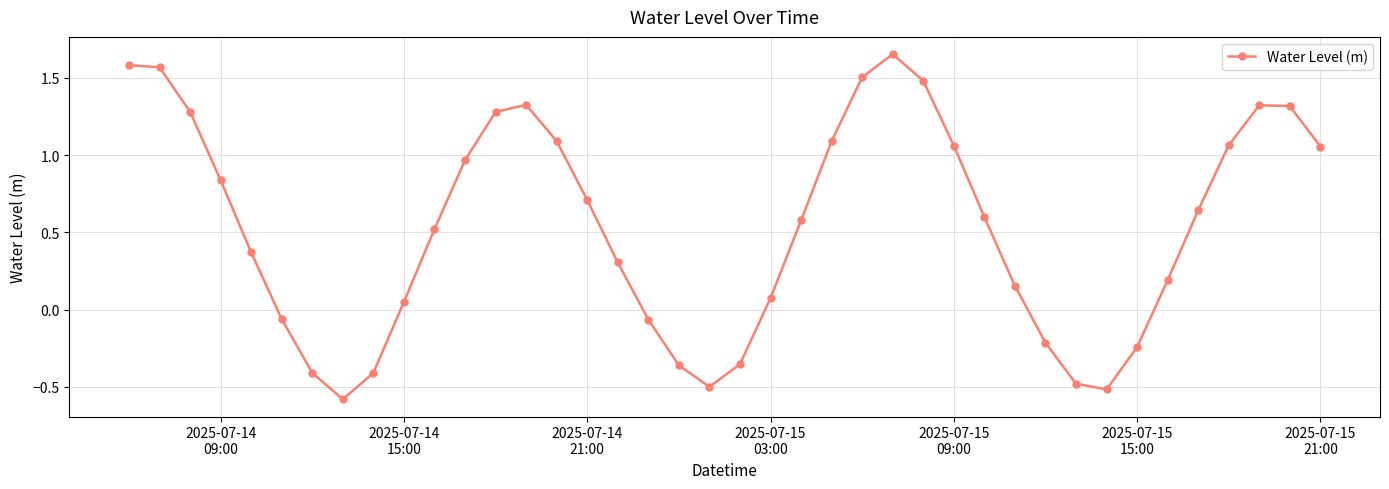

How many interior local valleys (lower than both neighbors) does the data have?

3